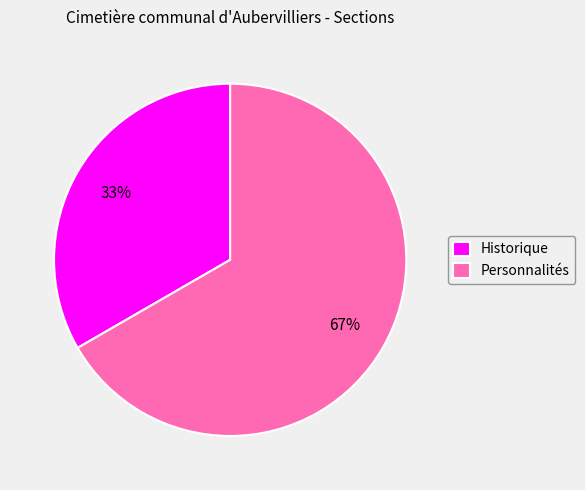

To the nearest percent, what is the average slice percentage?

50%